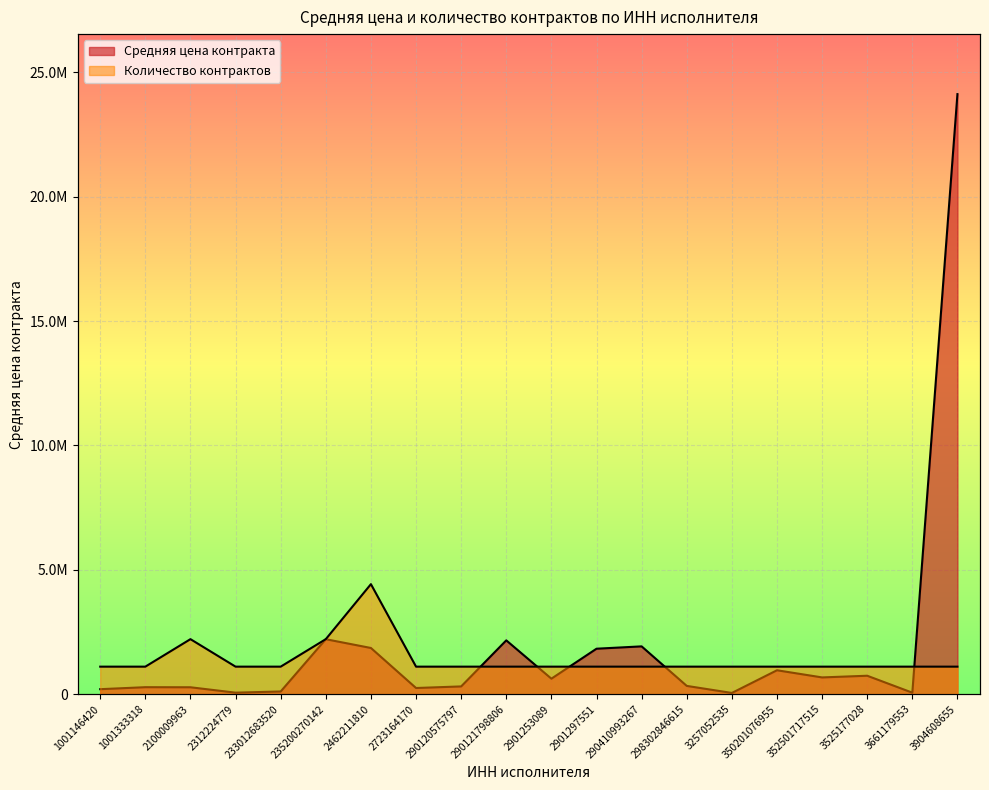

Is it true that Средняя цена контракта equals 59416.7 at 3661179553?

True